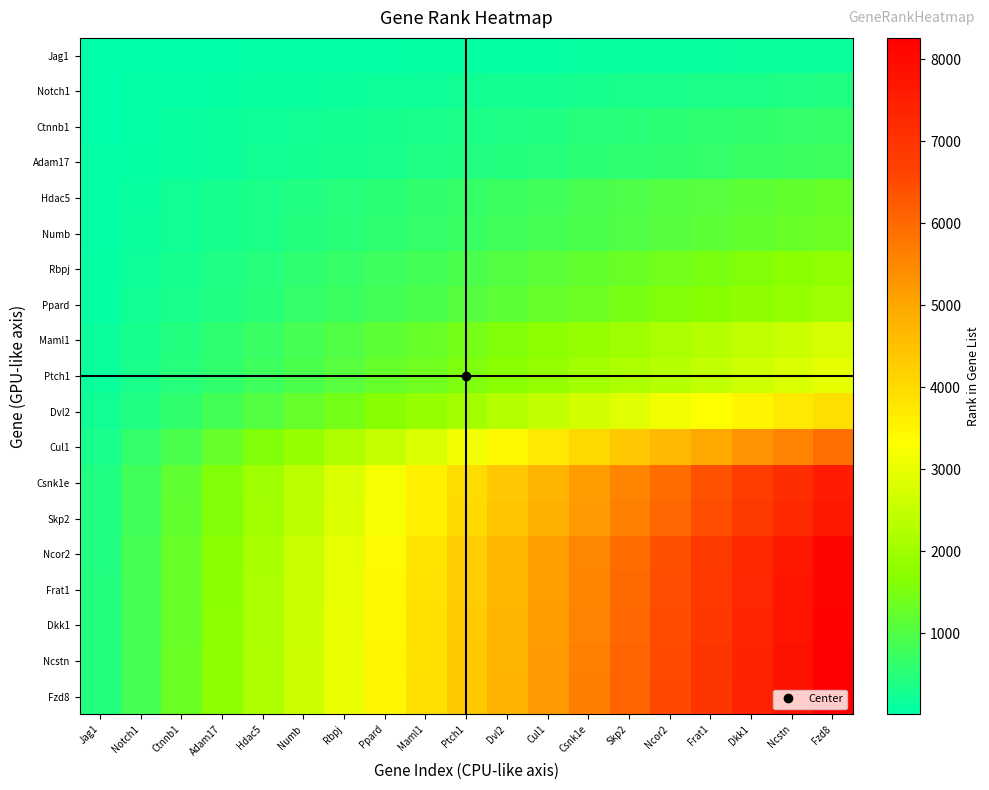

What is the greatest value displayed?

8261.0